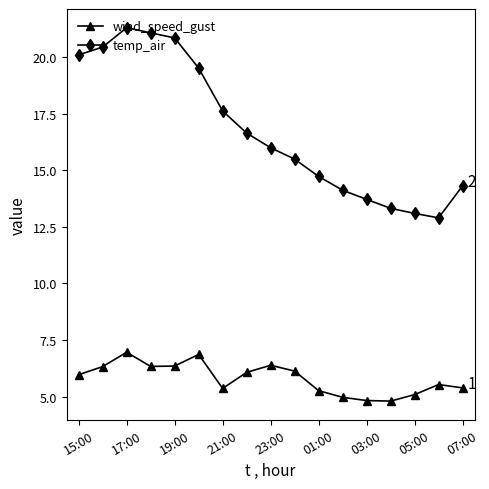

Count the number of categories in the chart.

17